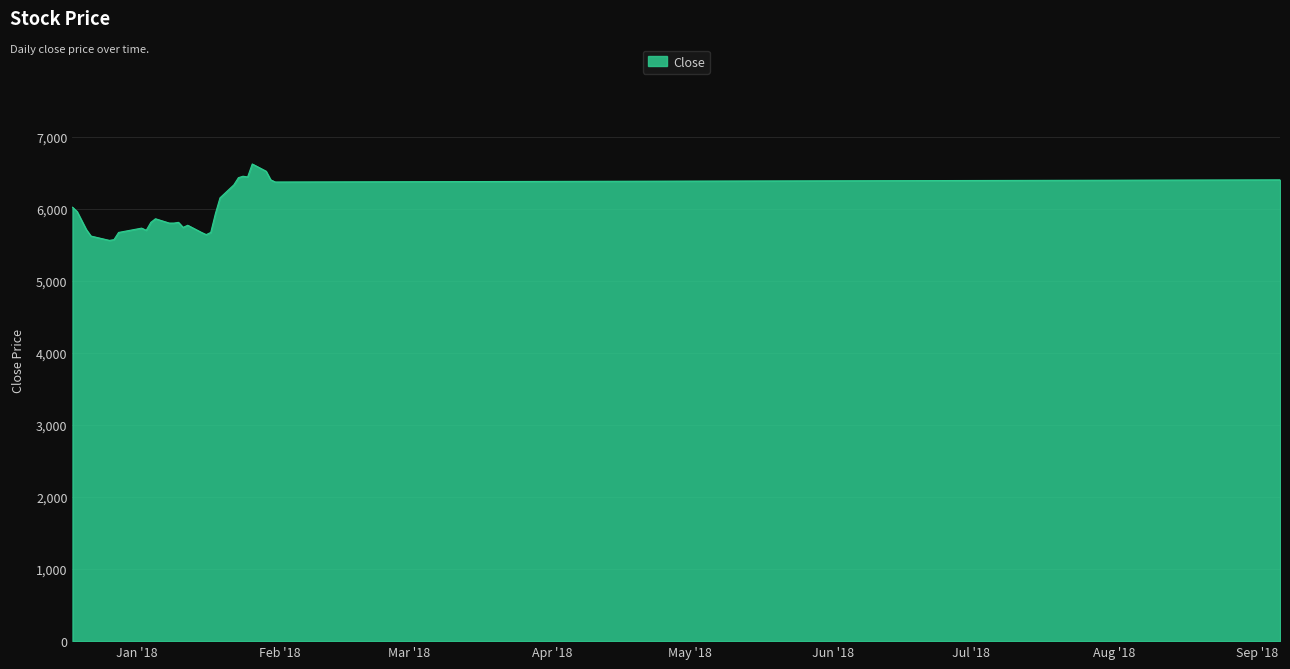

What is the minimum value shown in the chart?

5560